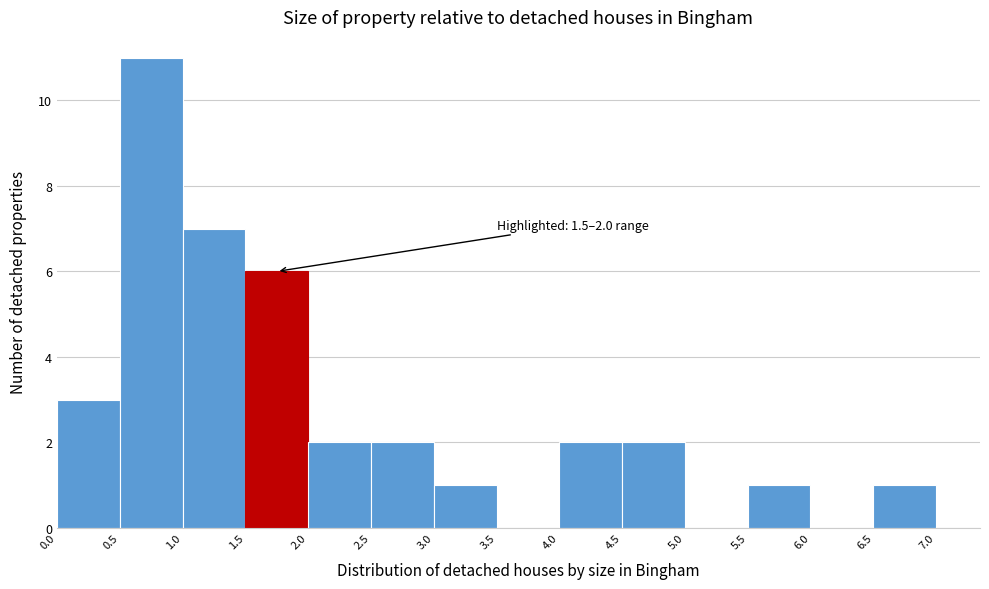

Which range on the x-axis has the tallest bar?

0.5 to 1.0